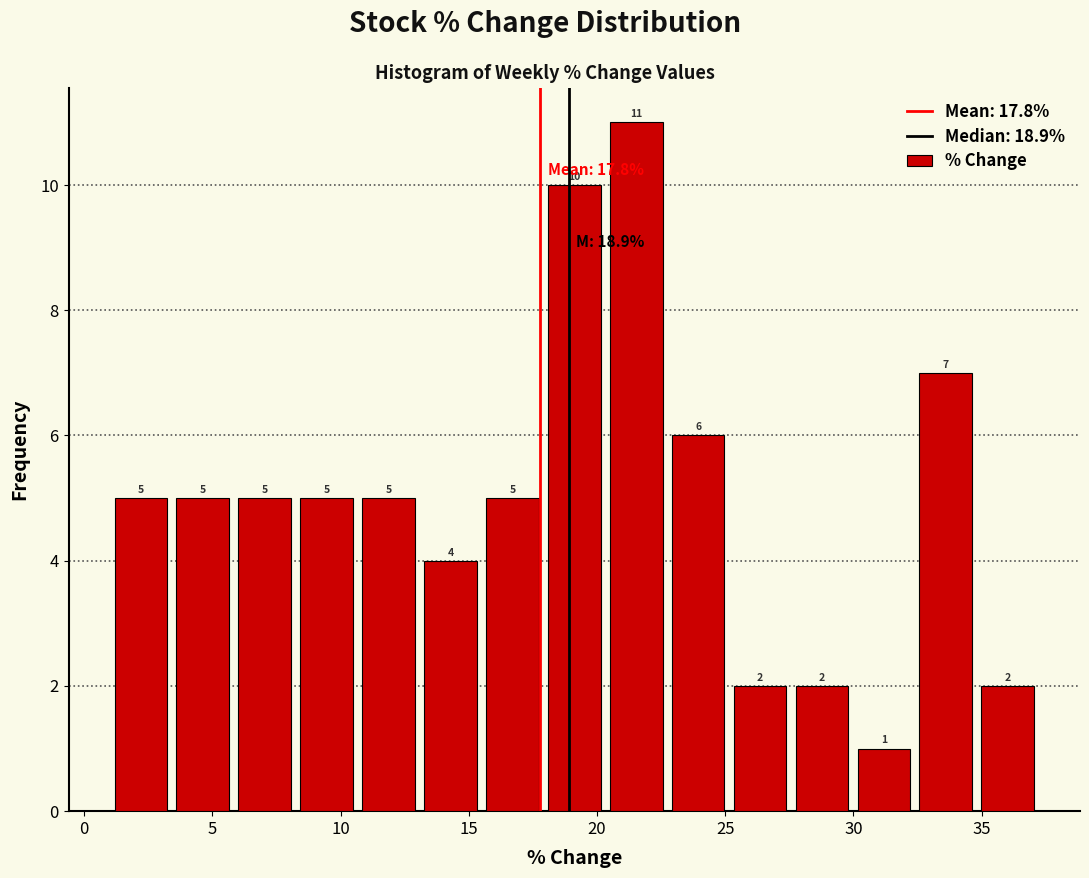

How tall is the bar that spans 6.0 to 8.0 on the x-axis? The bar edges are not printed on the chart, so give them approximately, as read against the axis.

5